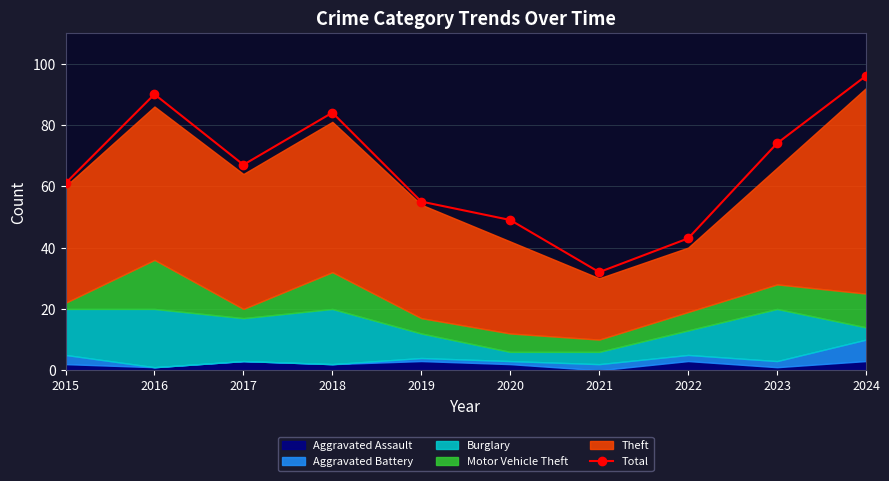

Reading left to right, what are all the values shown in this chart?

2015=61	2016=90	2017=67	2018=84	2019=55	2020=49	2021=32	2022=43	2023=74	2024=96